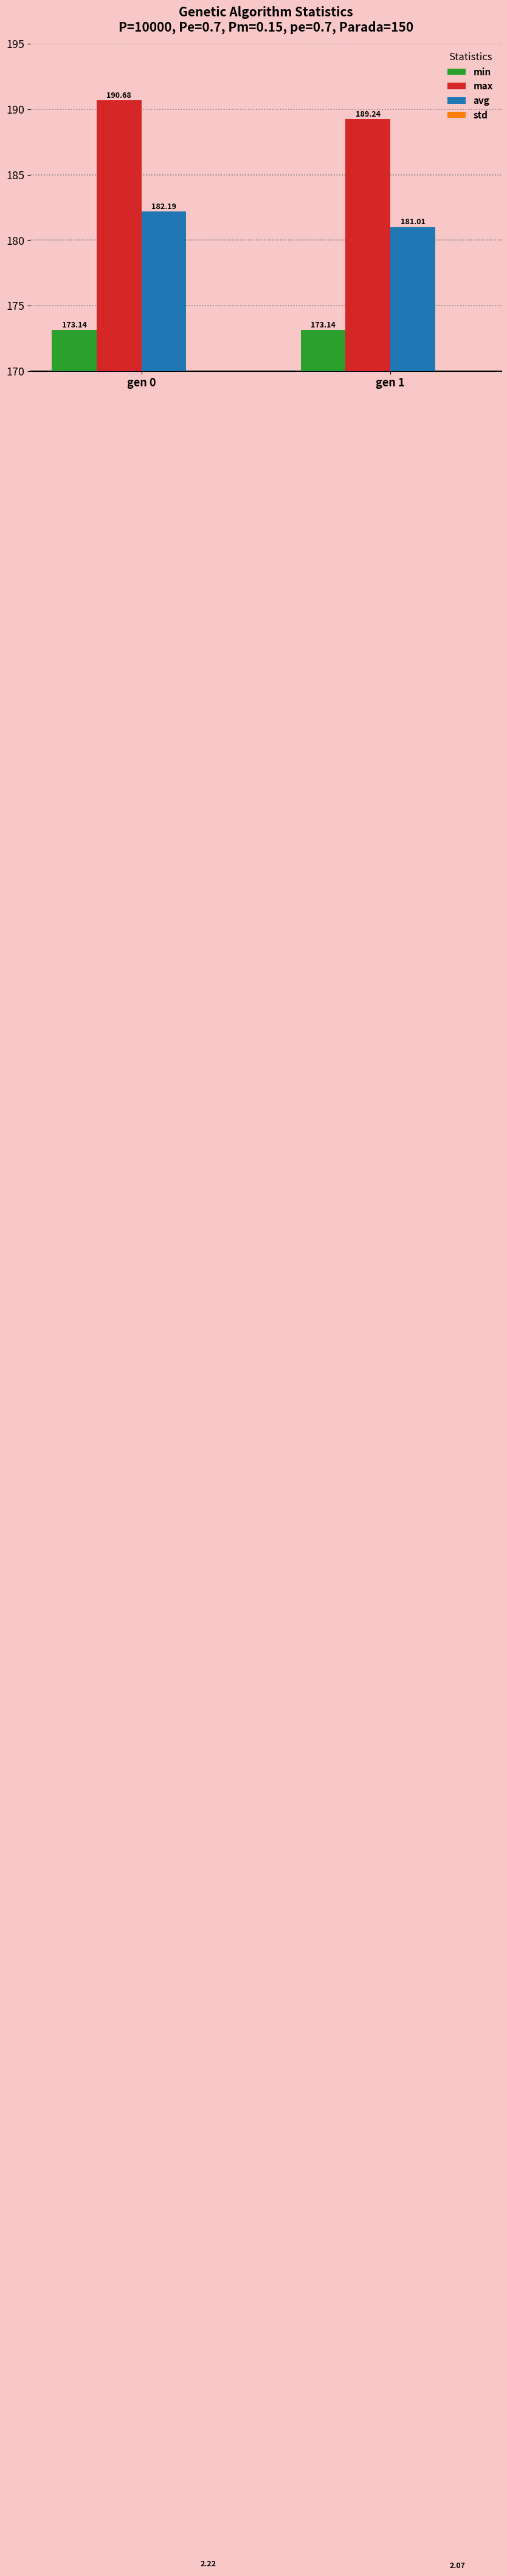

At which category is the sum across all series the highest?

gen 0